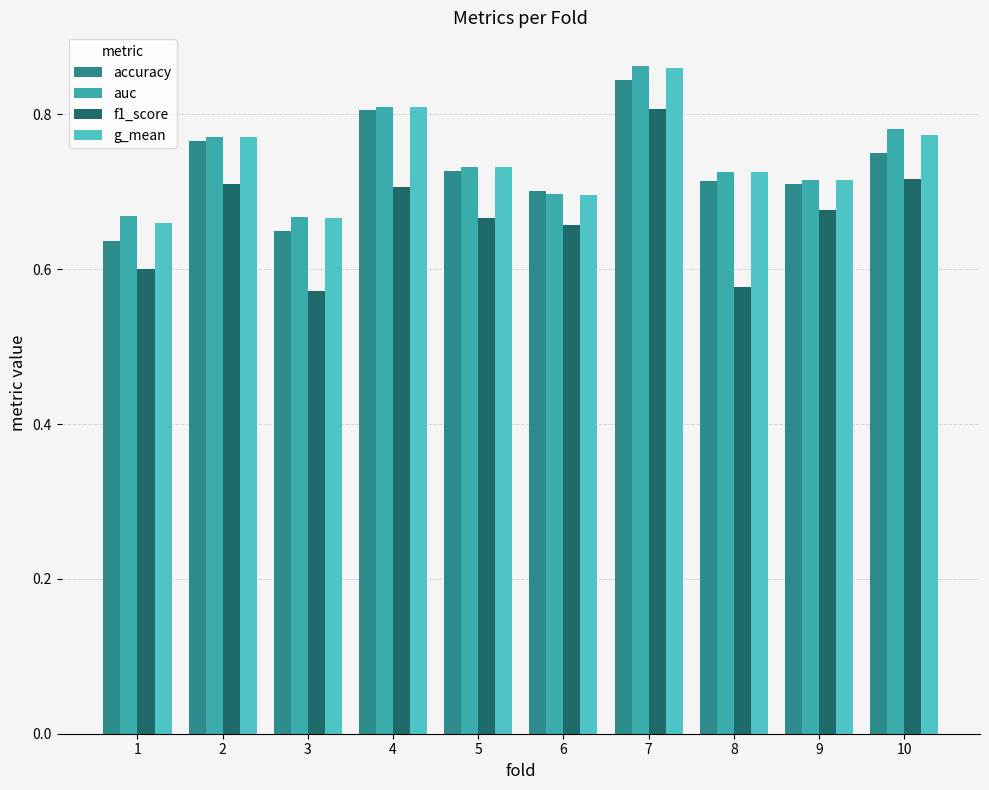

How many data points does each series have?

10